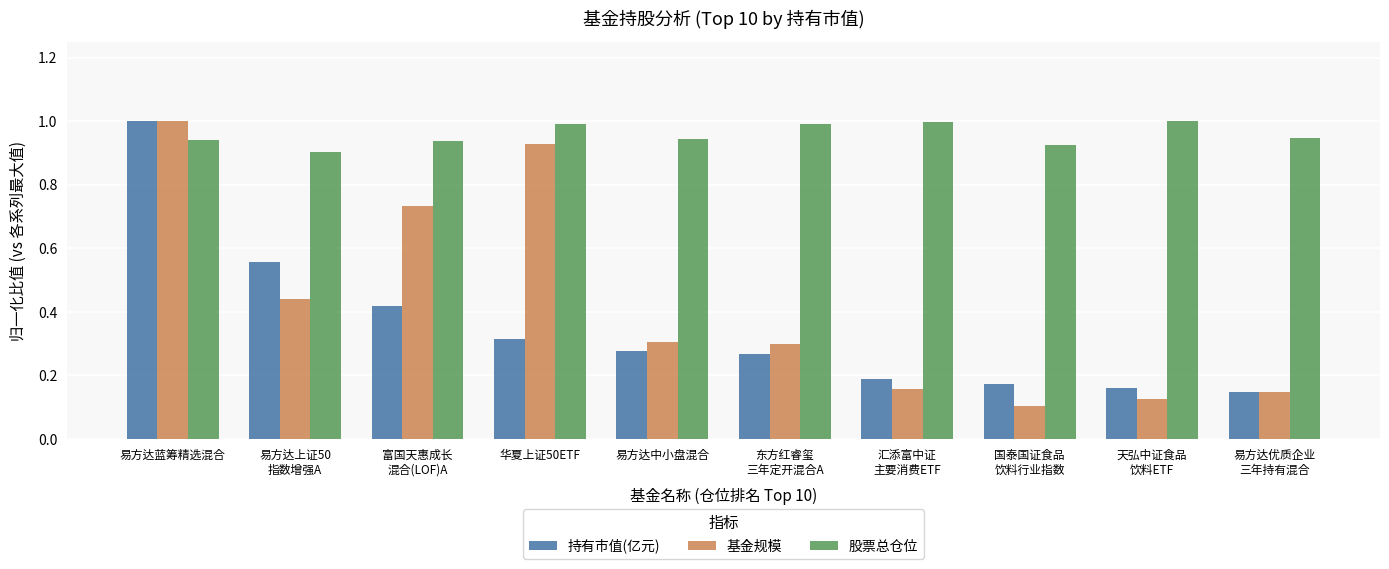

How many bars are there in each group?

3